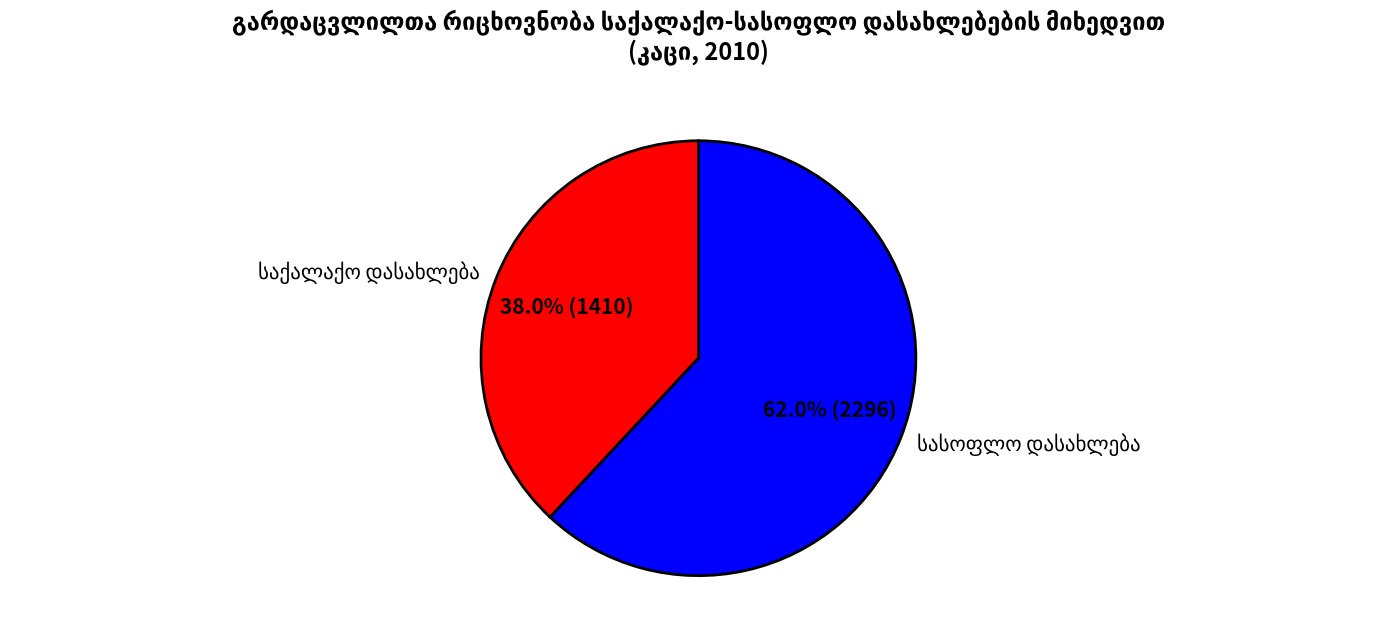

Is there a majority slice in this chart?

Yes